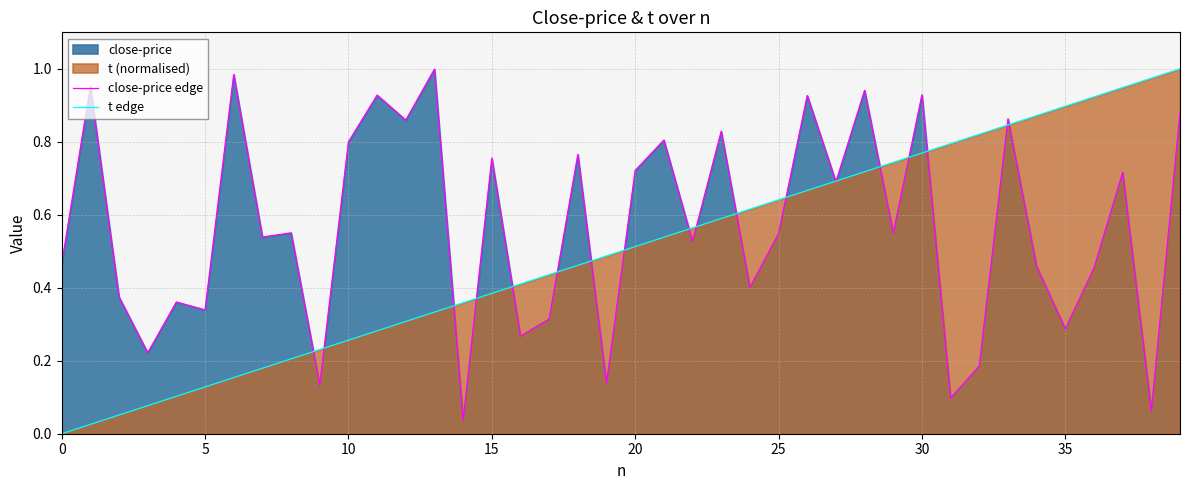

What is the difference between the second highest and second lowest values in the t edge series?

0.9